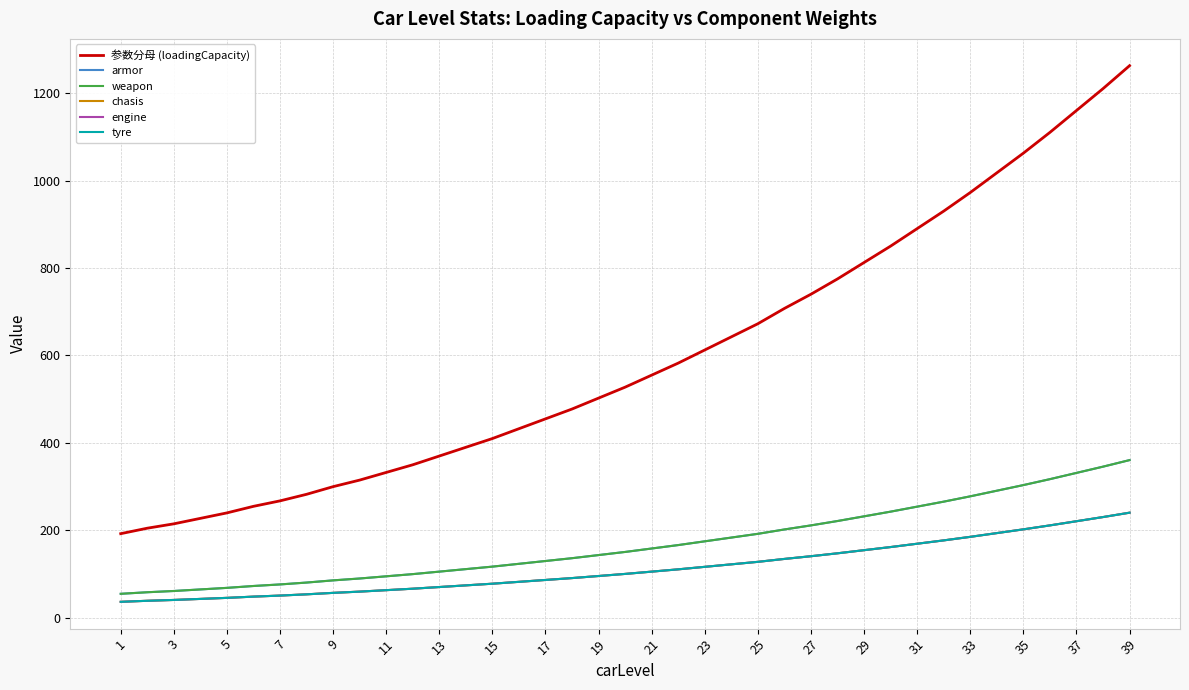

Does the chart display data point markers on the line(s)?

No